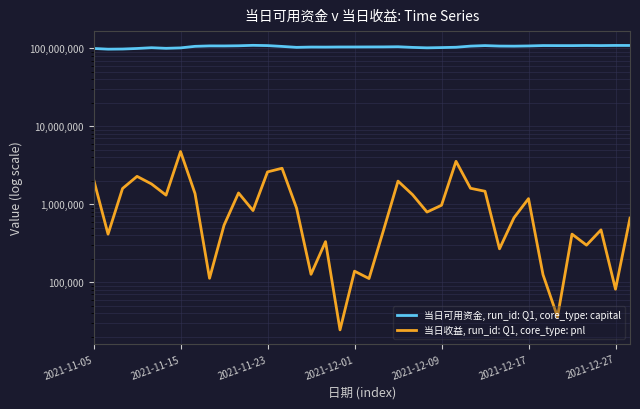

At which label does 当日可用资金, run_id: Q1, core_type: capital first exceed 106196310?

7